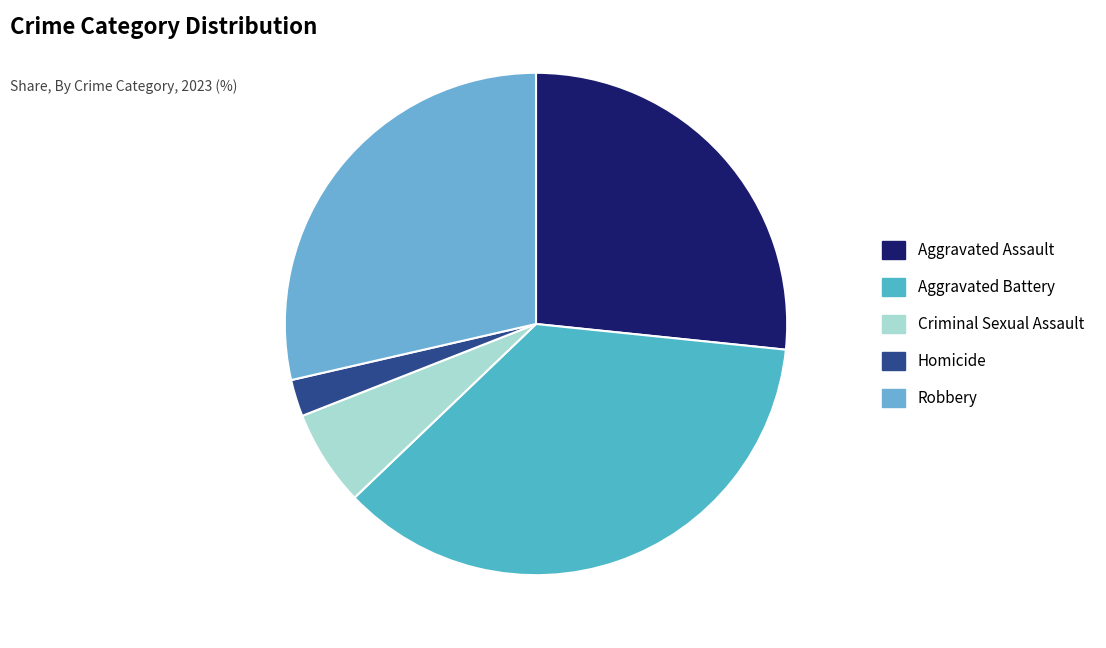

How many segments does this pie chart have?

5